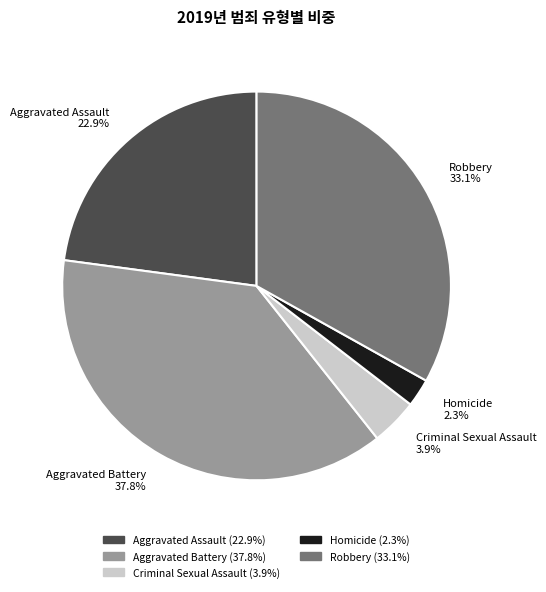

What is the largest slice in the pie chart?

Aggravated Battery